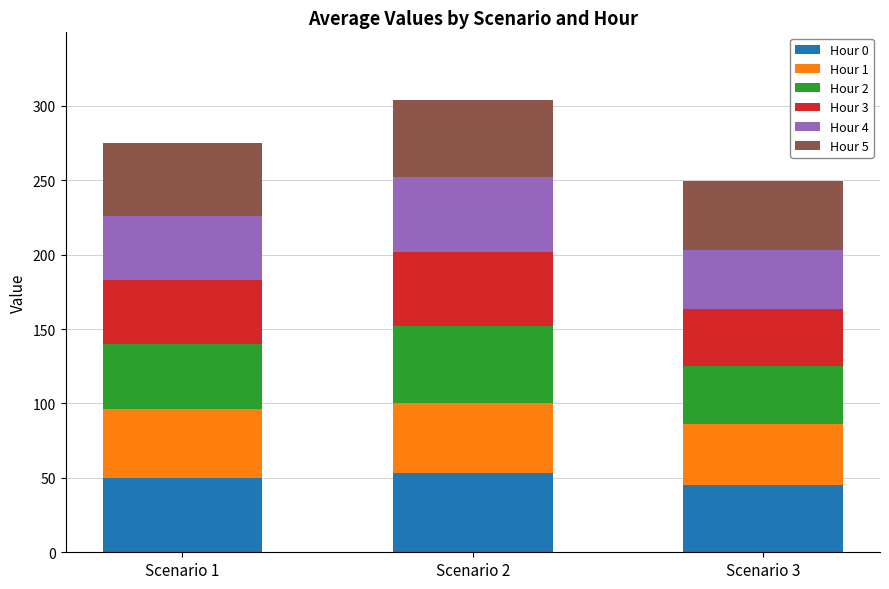

What is the sum of all Hour 0 values?

148.6